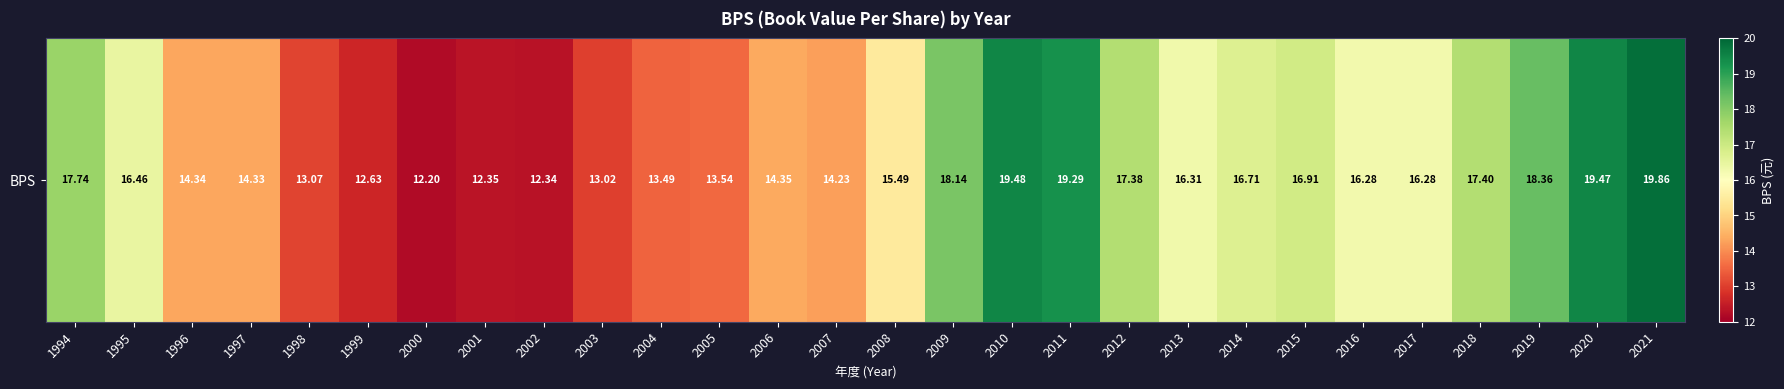

Between 2021 and 2002, which is larger?

2021